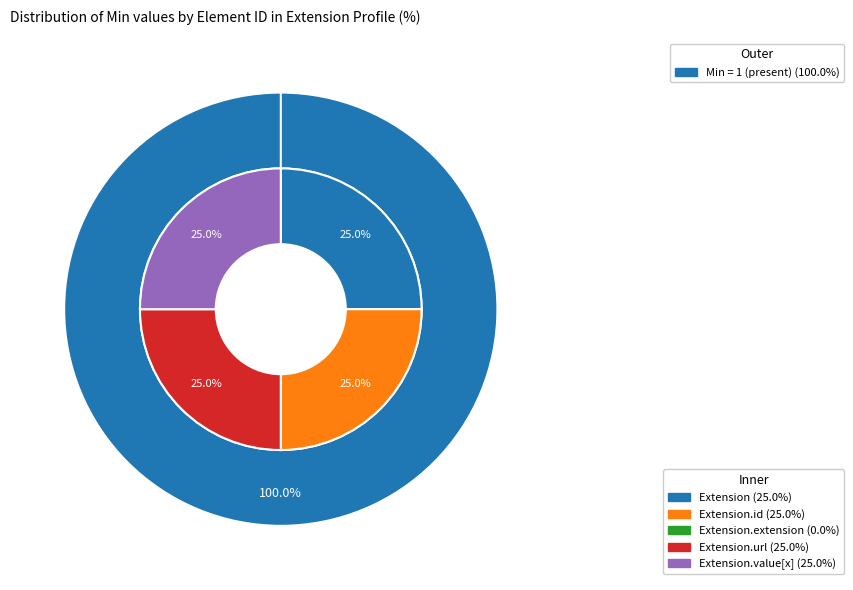

To the nearest percent, what is the combined percentage of Extension.extension and Extension.url?

25%